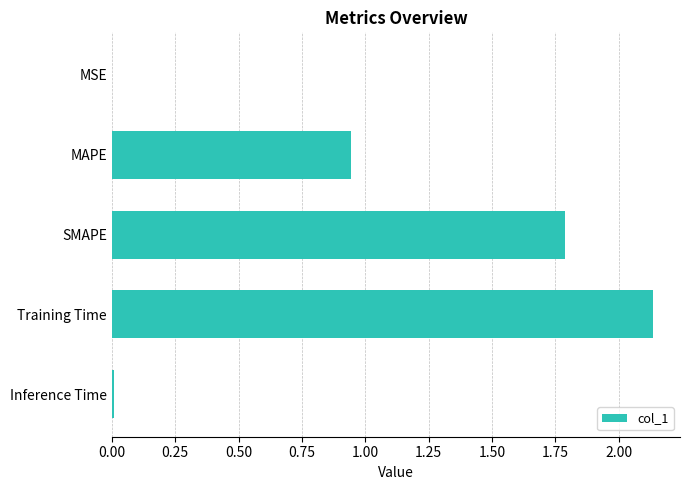

Where is the data nearest to the value 1?

MAPE